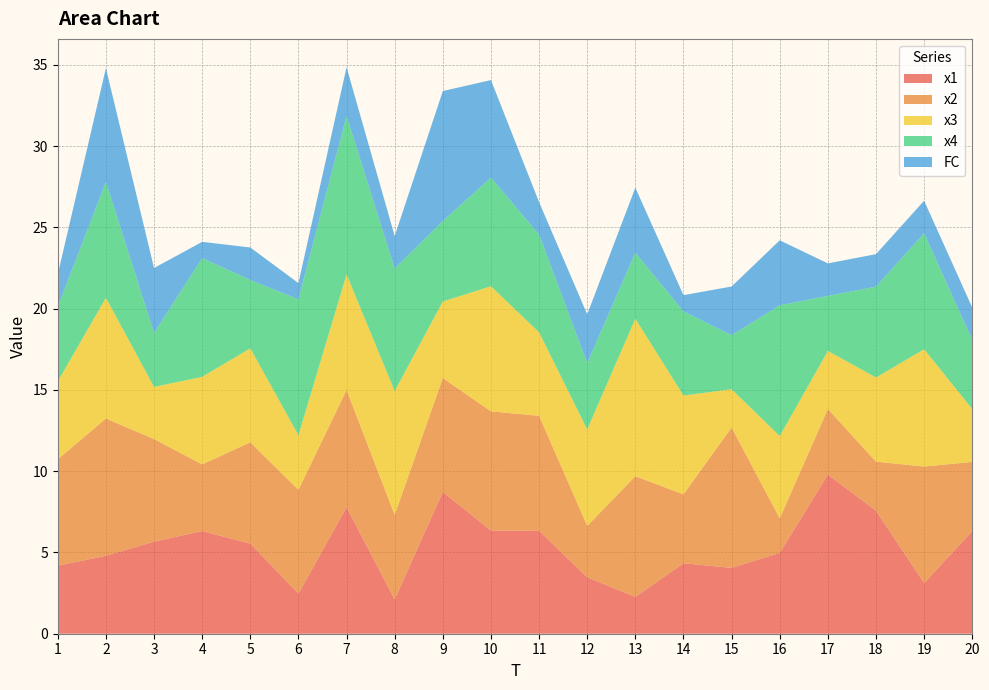

Reading left to right, list all the values displayed in this chart.

x1: 1=4.2	2=4.8	3=5.7	4=6.3	5=5.5	6=2.5	7=7.8	8=2.1	9=8.7	10=6.3	11=6.3	12=3.5	13=2.3	14=4.3	15=4.1	16=5.0	17=9.8	18=7.6	19=3.1	20=6.3
x2: 1=6.5	2=8.4	3=6.3	4=4.1	5=6.2	6=6.4	7=7.2	8=5.2	9=7.0	10=7.3	11=7.1	12=3.2	13=7.4	14=4.2	15=8.6	16=2.1	17=4.0	18=3.0	19=7.2	20=4.3
x3: 1=4.8	2=7.4	3=3.2	4=5.4	5=5.8	6=3.4	7=7.1	8=7.6	9=4.7	10=7.7	11=5.1	12=5.9	13=9.7	14=6.1	15=2.4	16=5.1	17=3.6	18=5.2	19=7.2	20=3.2
x4: 1=4.6	2=7.1	3=3.3	4=7.3	5=4.2	6=8.4	7=9.7	8=7.5	9=4.9	10=6.7	11=6.0	12=4.1	13=4.1	14=5.2	15=3.3	16=8.0	17=3.4	18=5.6	19=7.1	20=4.2
FC: 1=2.0	2=7.0	3=4.0	4=1.0	5=2.0	6=1.0	7=3.0	8=2.0	9=8.0	10=6.0	11=2.0	12=3.0	13=4.0	14=1.0	15=3.0	16=4.0	17=2.0	18=2.0	19=2.0	20=2.0